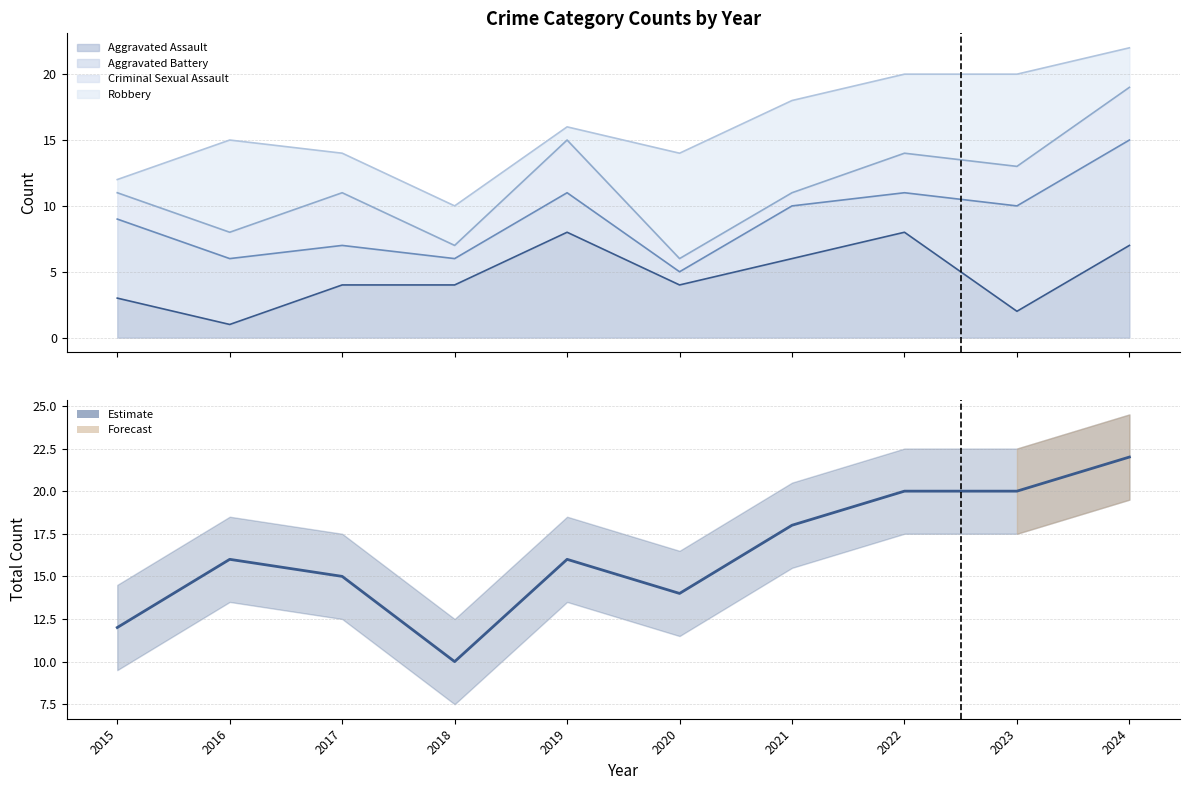

The value at 2021 is 5. True or false?

False